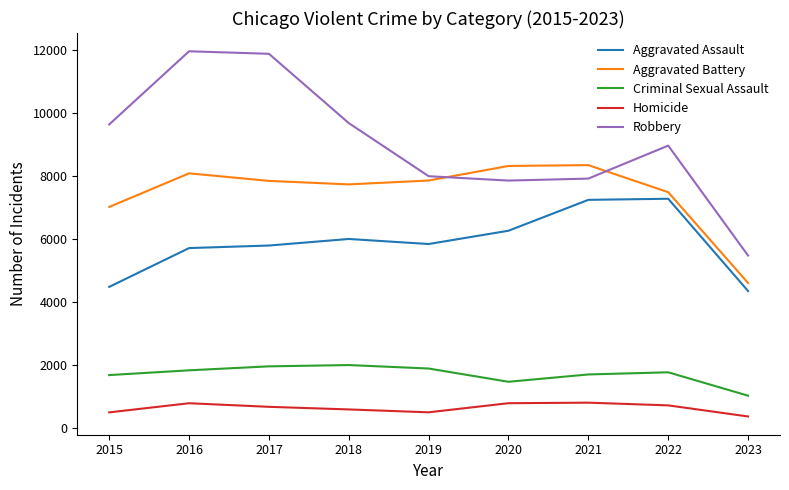

How many times do Robbery and Aggravated Battery cross each other?

2